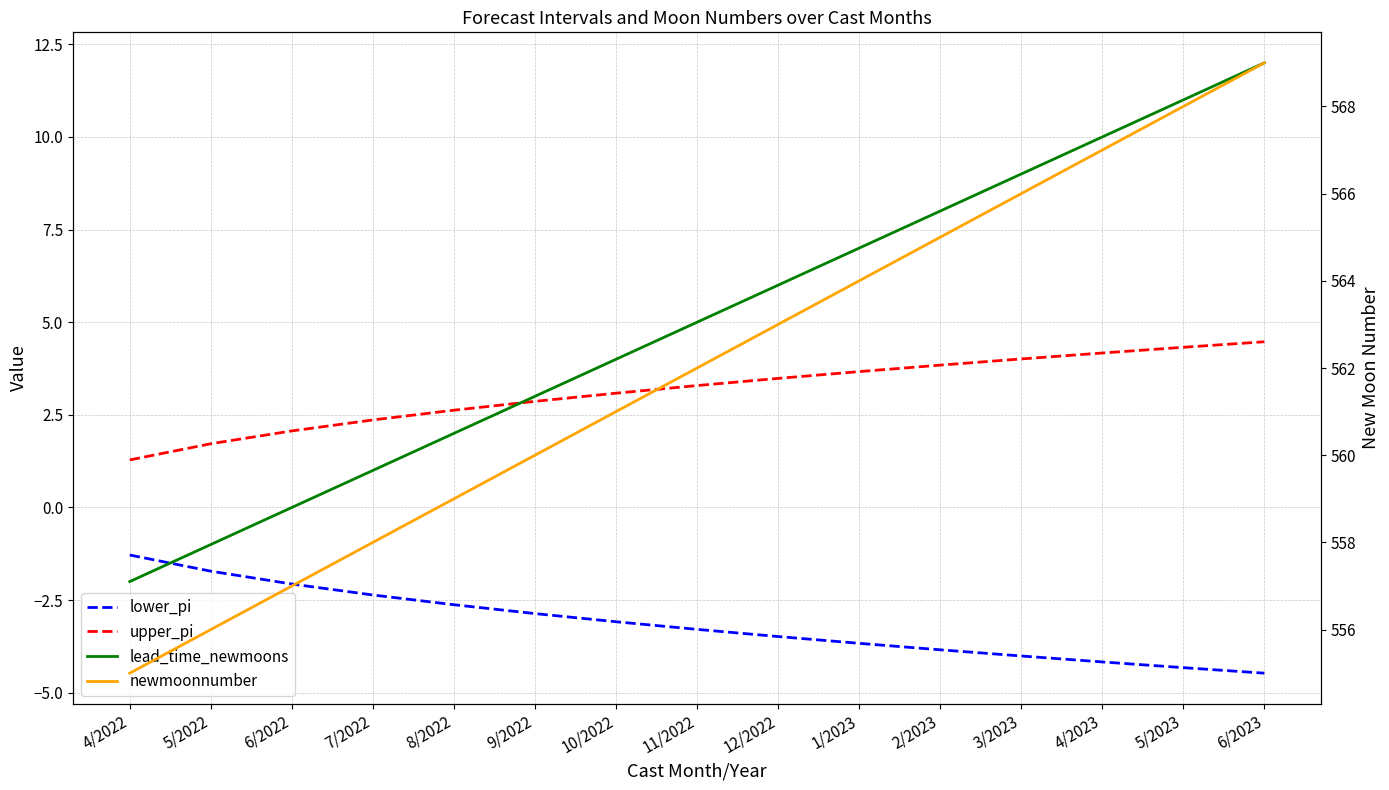

What is the sum of all upper_pi values?

47.3